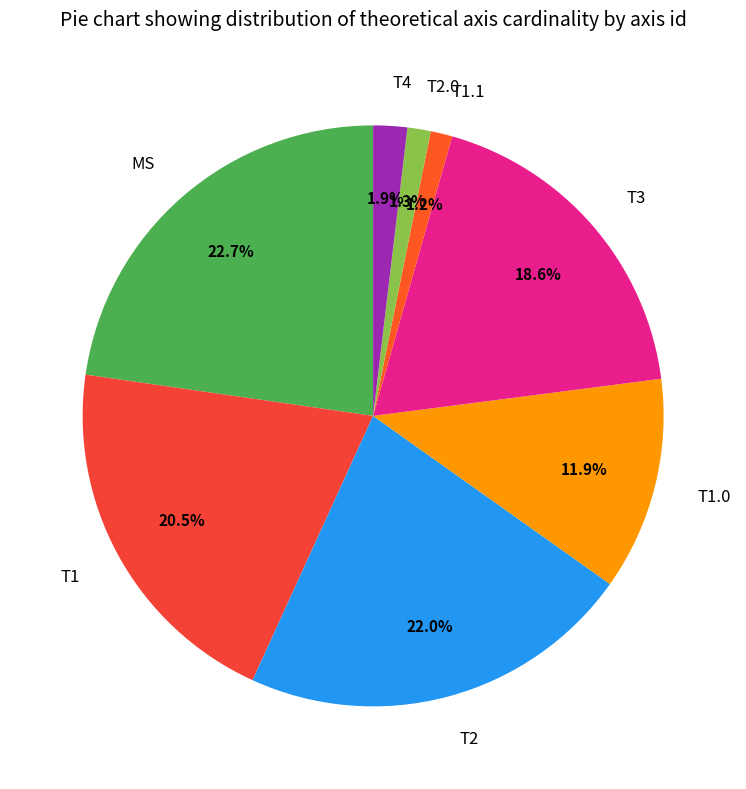

Which has a higher value, MS or T1.0?

MS